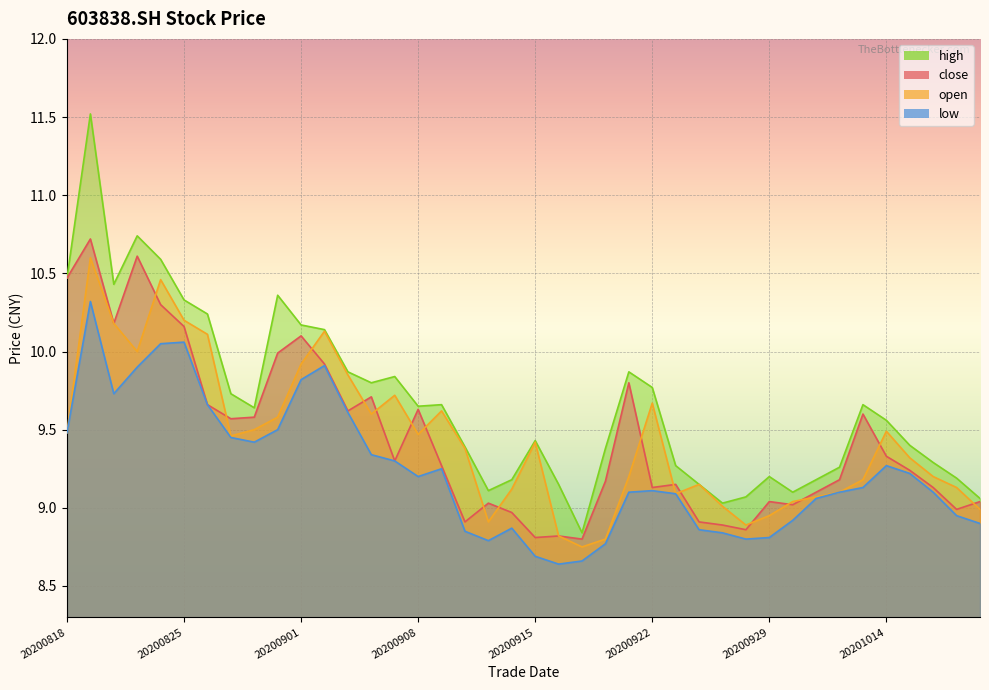

At which label does open first exceed 9?

20200818